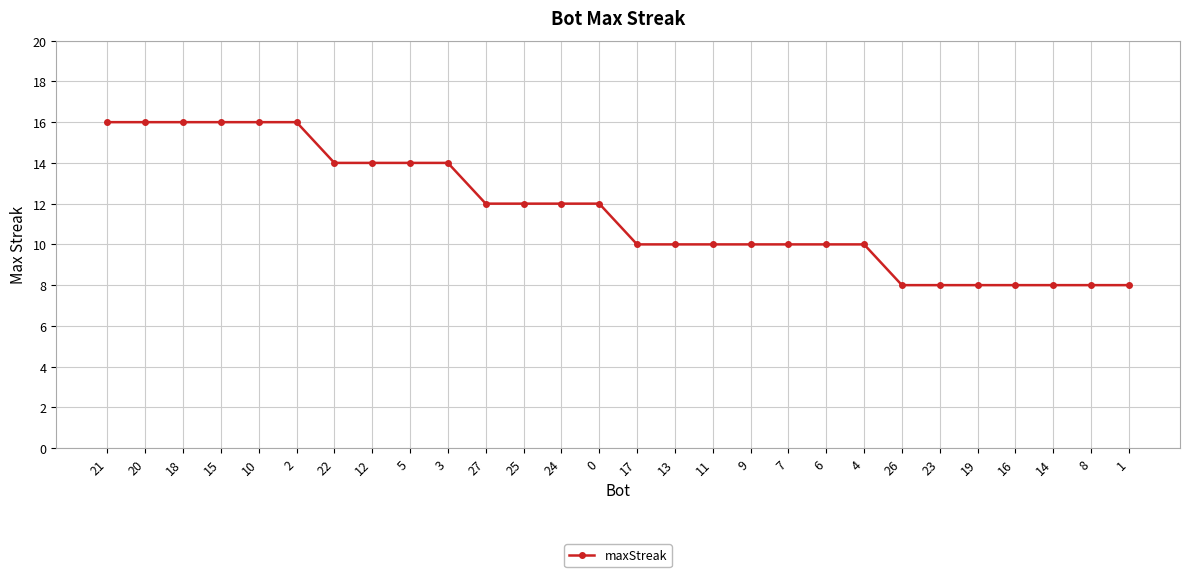

Reading right to left, extract all data points from this chart.

1=8	8=8	14=8	16=8	19=8	23=8	26=8	4=10	6=10	7=10	9=10	11=10	13=10	17=10	0=12	24=12	25=12	27=12	3=14	5=14	12=14	22=14	2=16	10=16	15=16	18=16	20=16	21=16